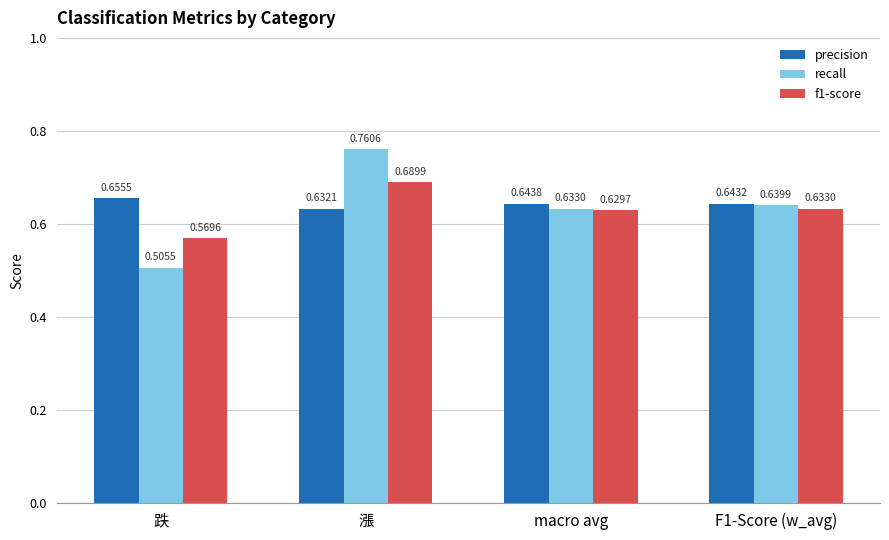

True or false: precision has a value of 0.4 at 漲.

False